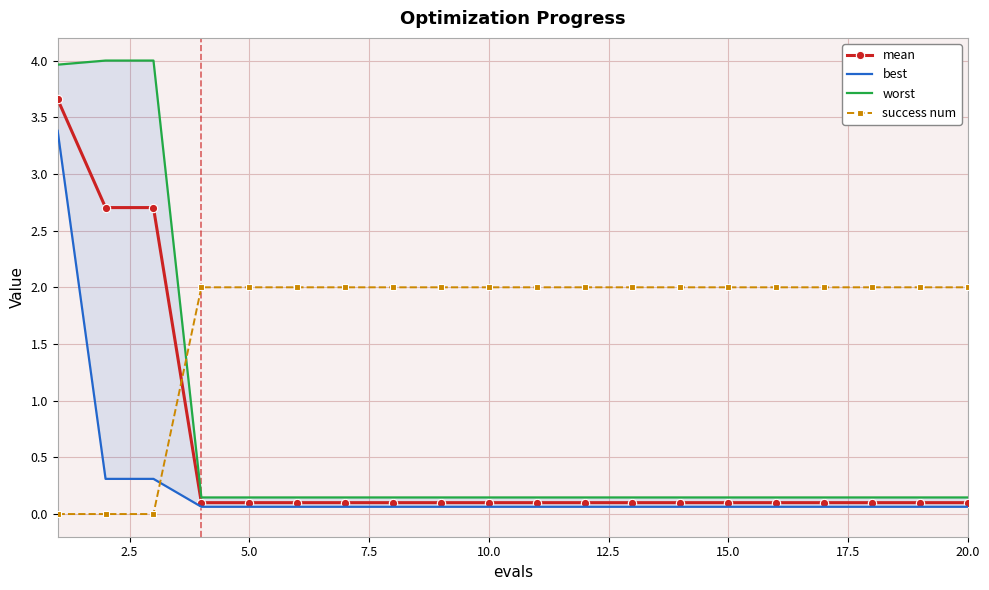

Rank the series by their maximum value, from lowest to highest.

success num, best, mean, worst